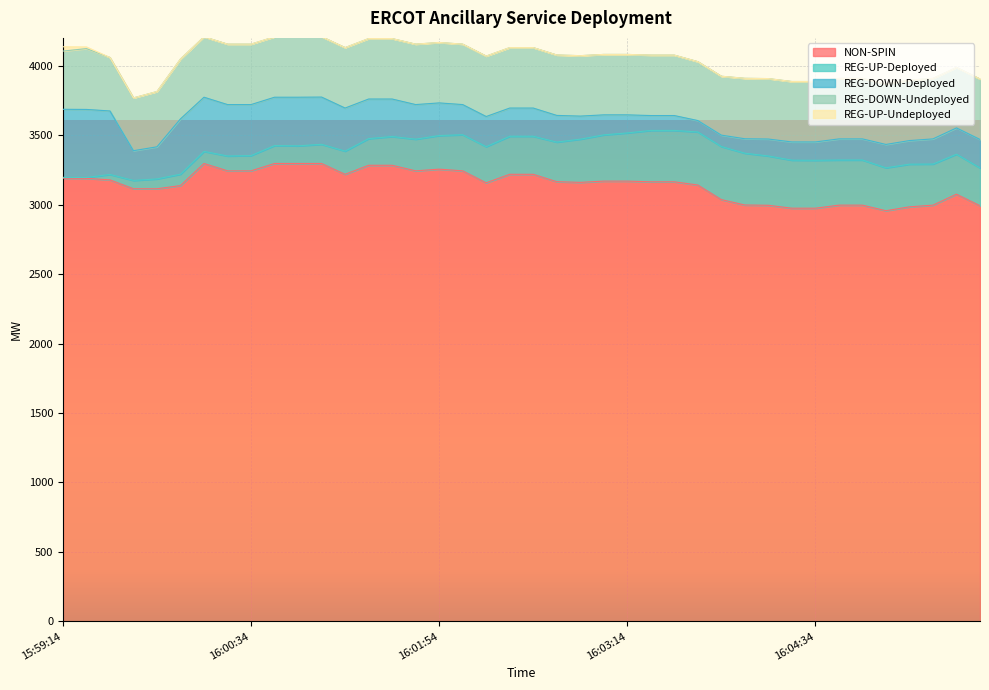

Count the number of data series in this chart.

5